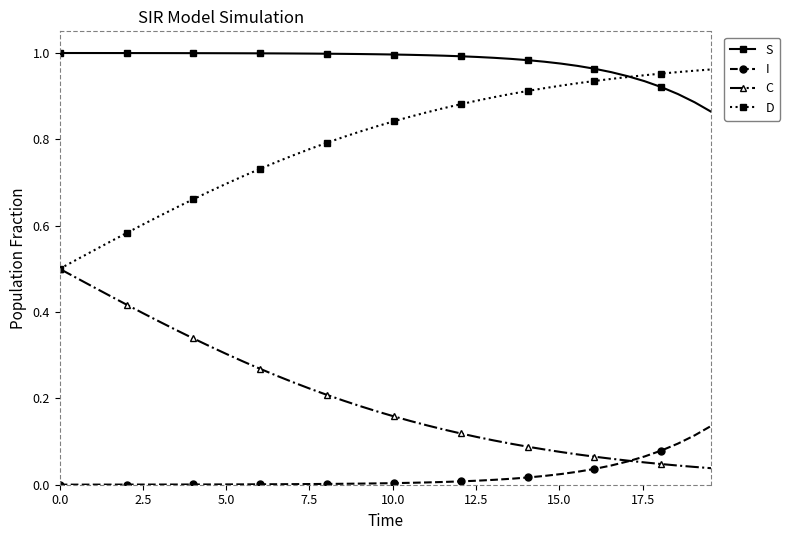

Which series has the largest total across all categories?

S